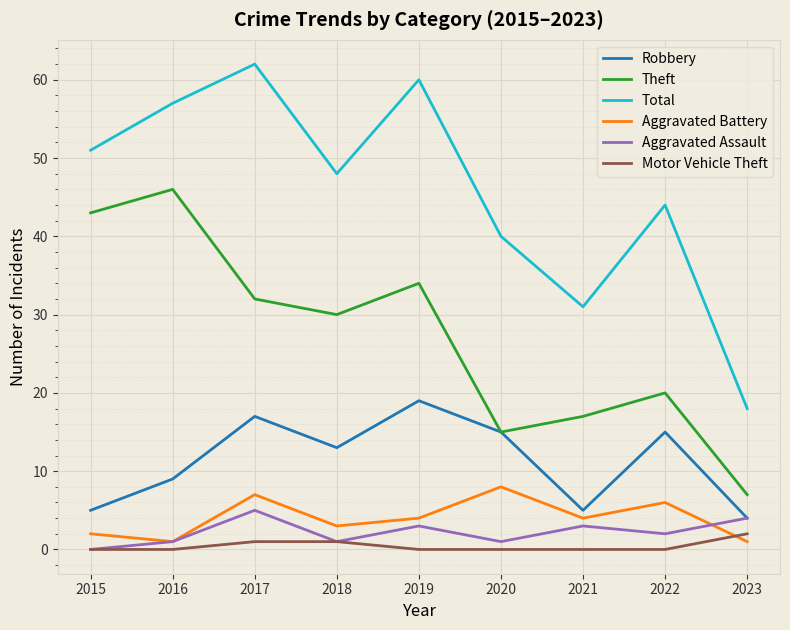

What is the minimum value for Theft?

7